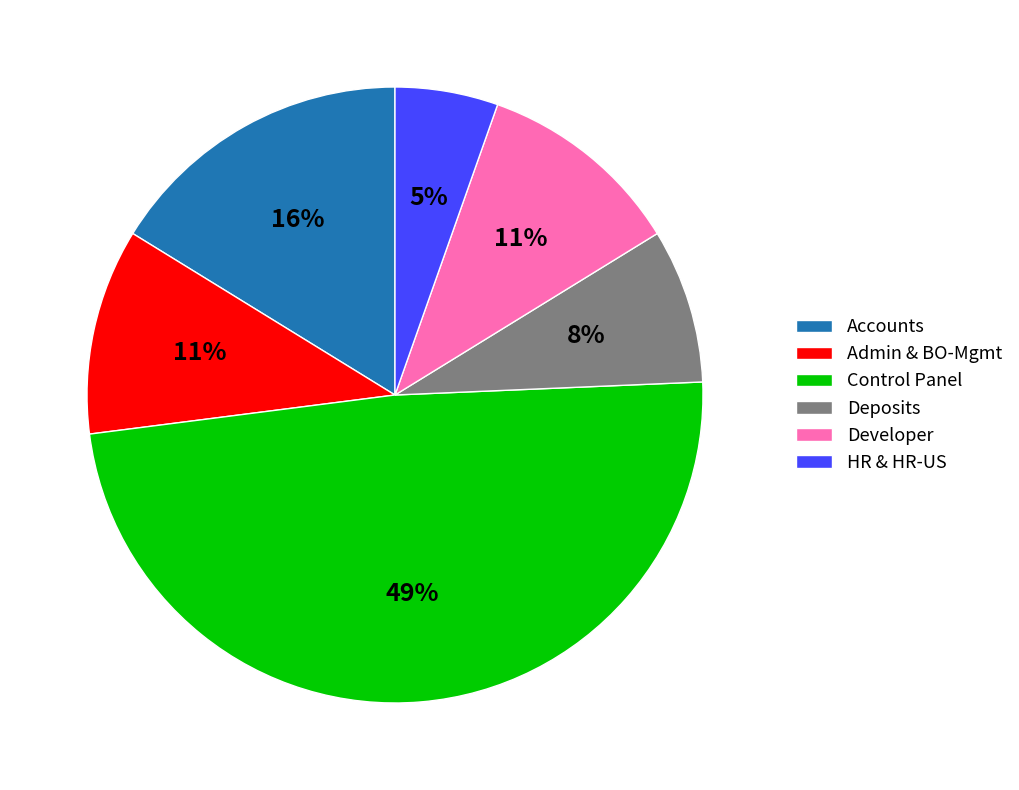

How many slices are in this pie chart?

6